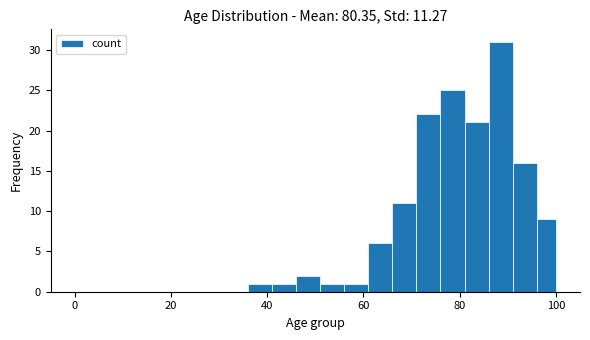

Around what value on the x-axis is the tallest bar? Give the approximate position of its centre, as read against the axis.

88